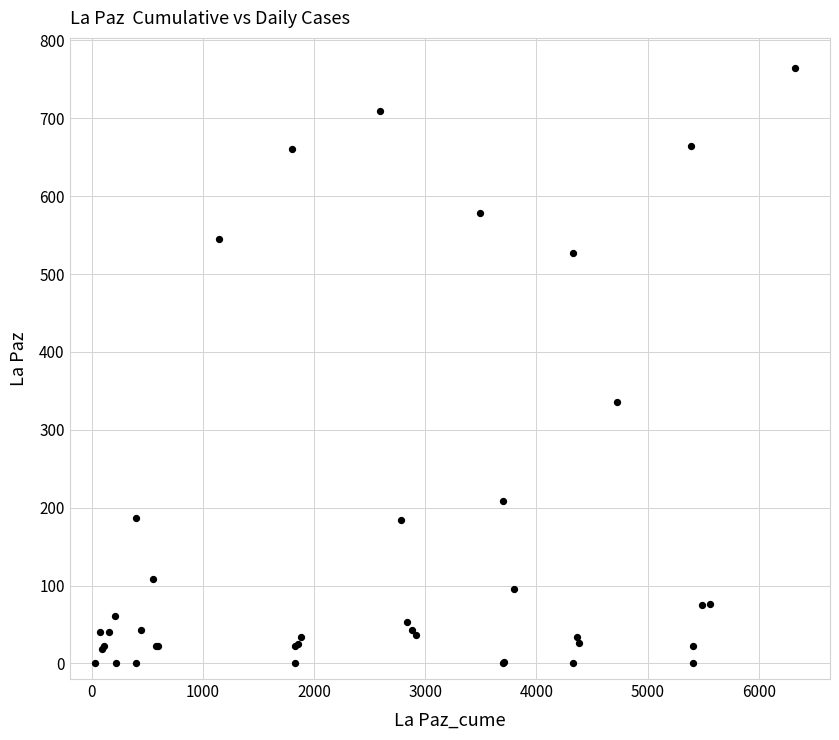

What Y value in the scatter plot is closest to 382?

336